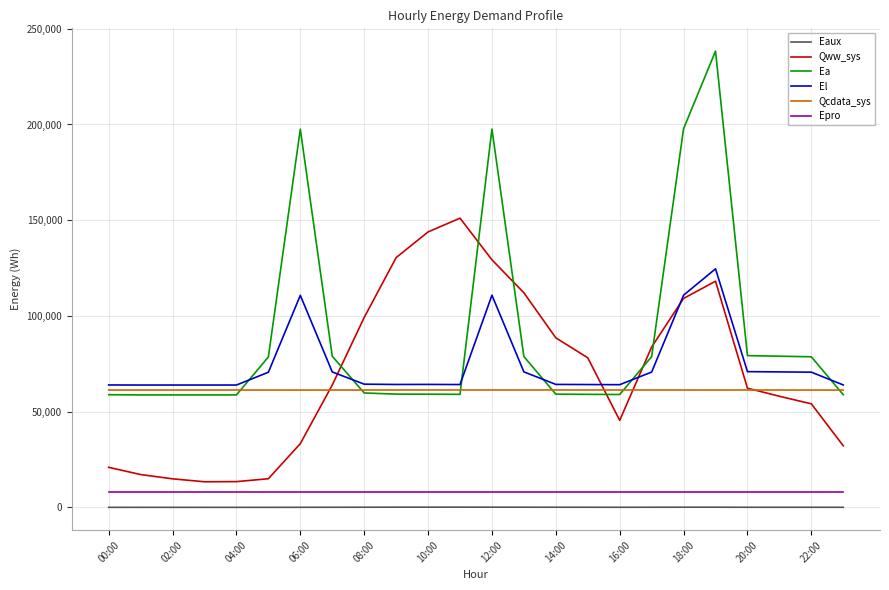

Is this an area chart (filled region under the line)?

No